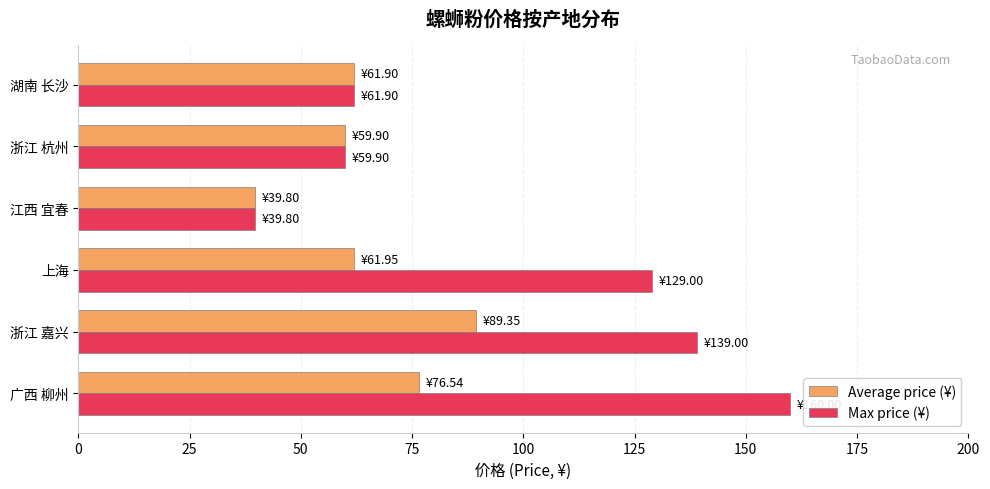

What is the smallest value displayed?

39.8